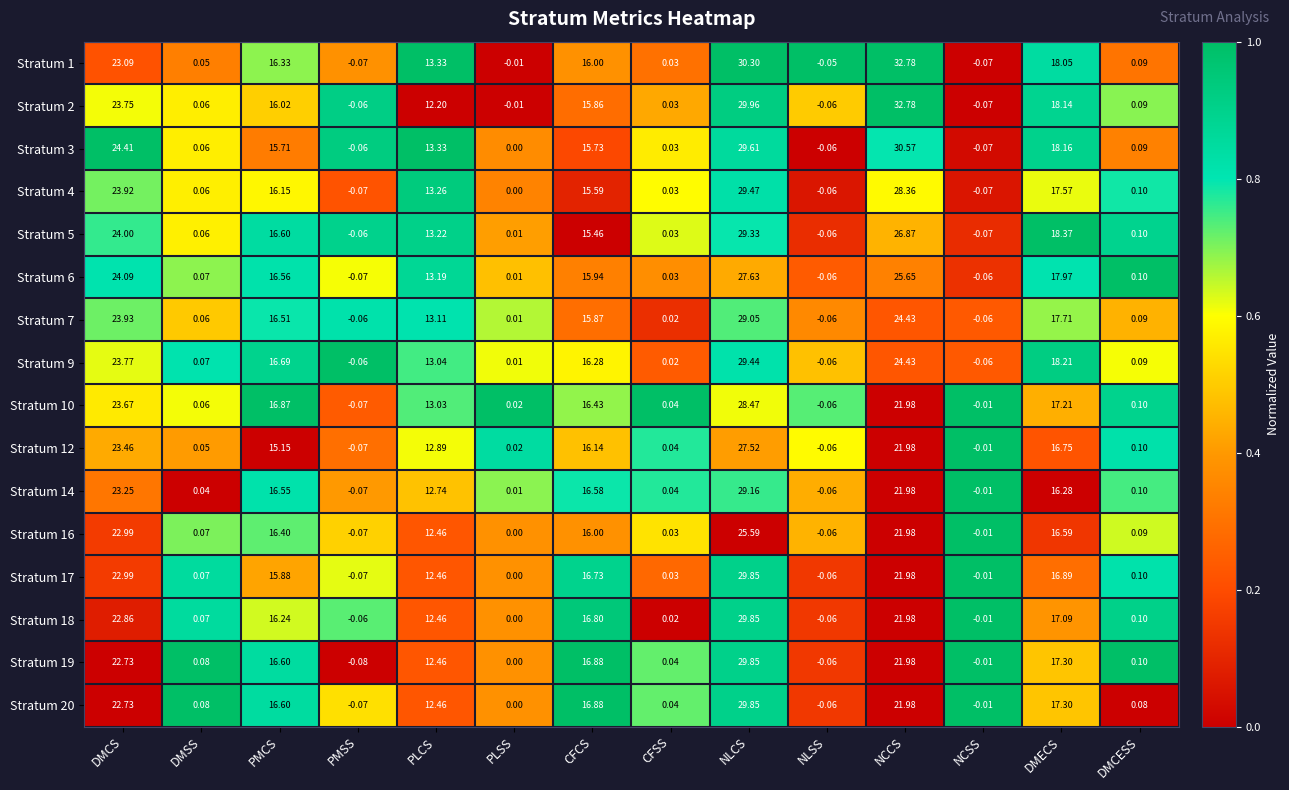

Which label corresponds to the largest value in the chart?

NCCS